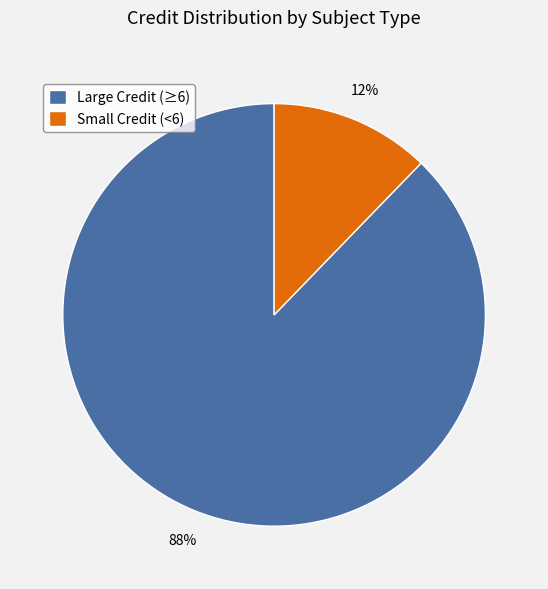

True or false: Small Credit (<6) accounts for 12% of the total.

True